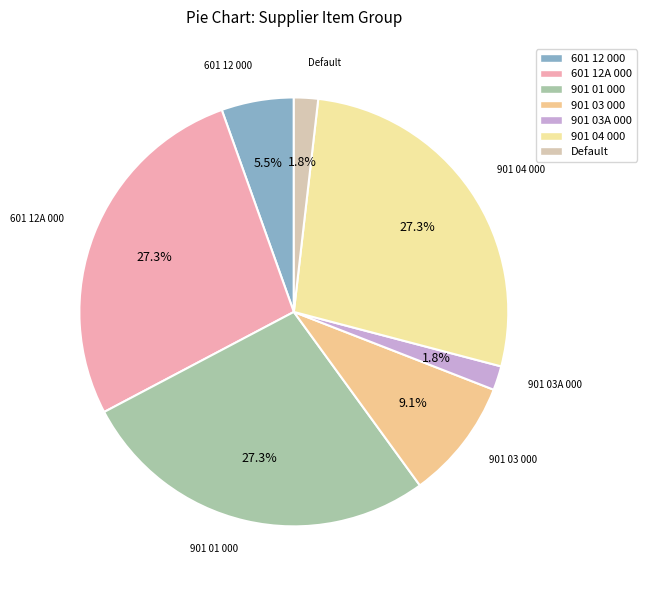

What percentage is the 601 12A 000 slice, to the nearest percent?

27%